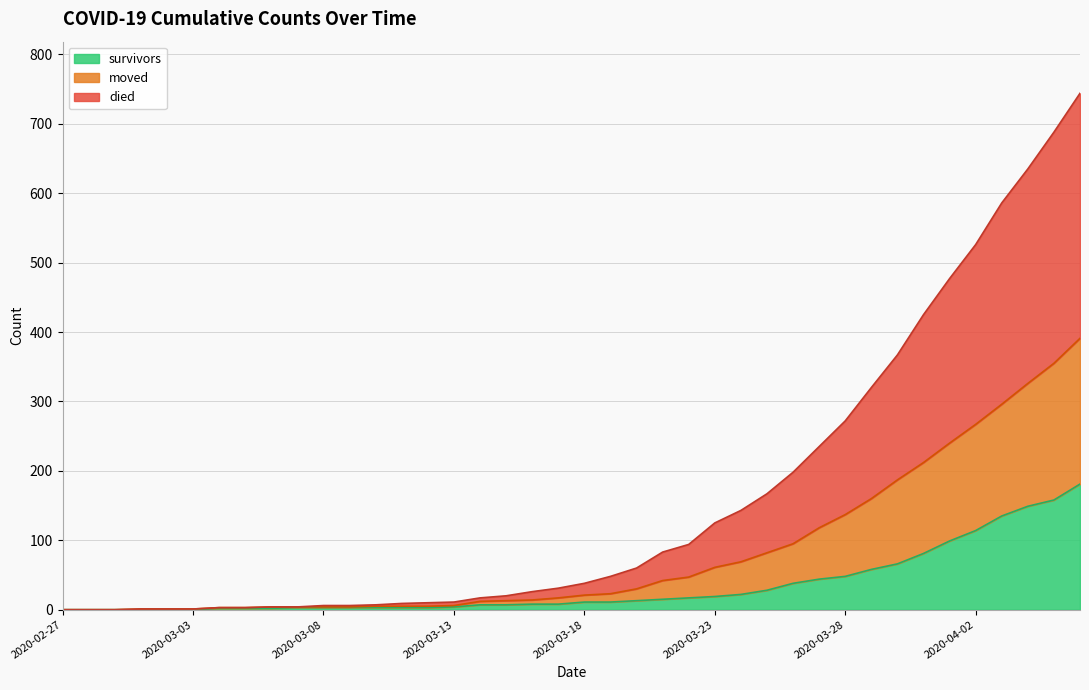

How many values in the moved series exceed 21?

19